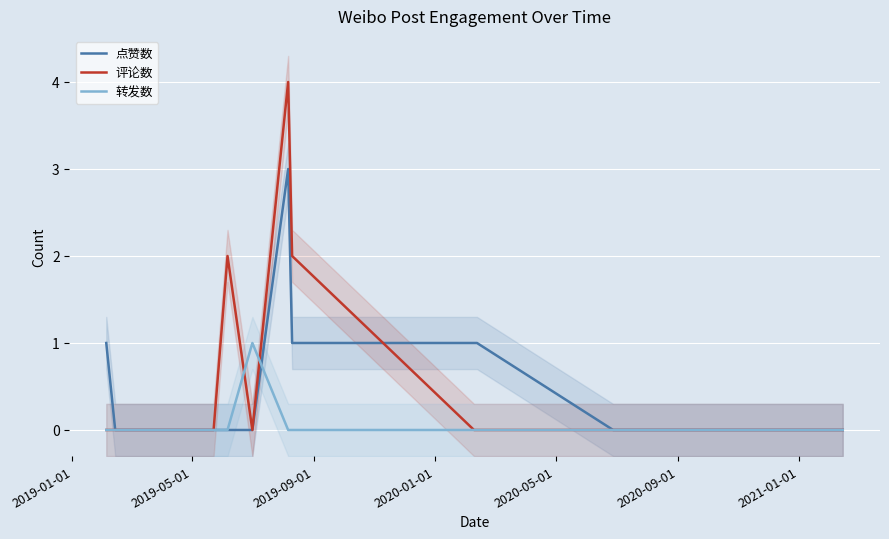

Count the 点赞数 values in the range 0 to 1.

11